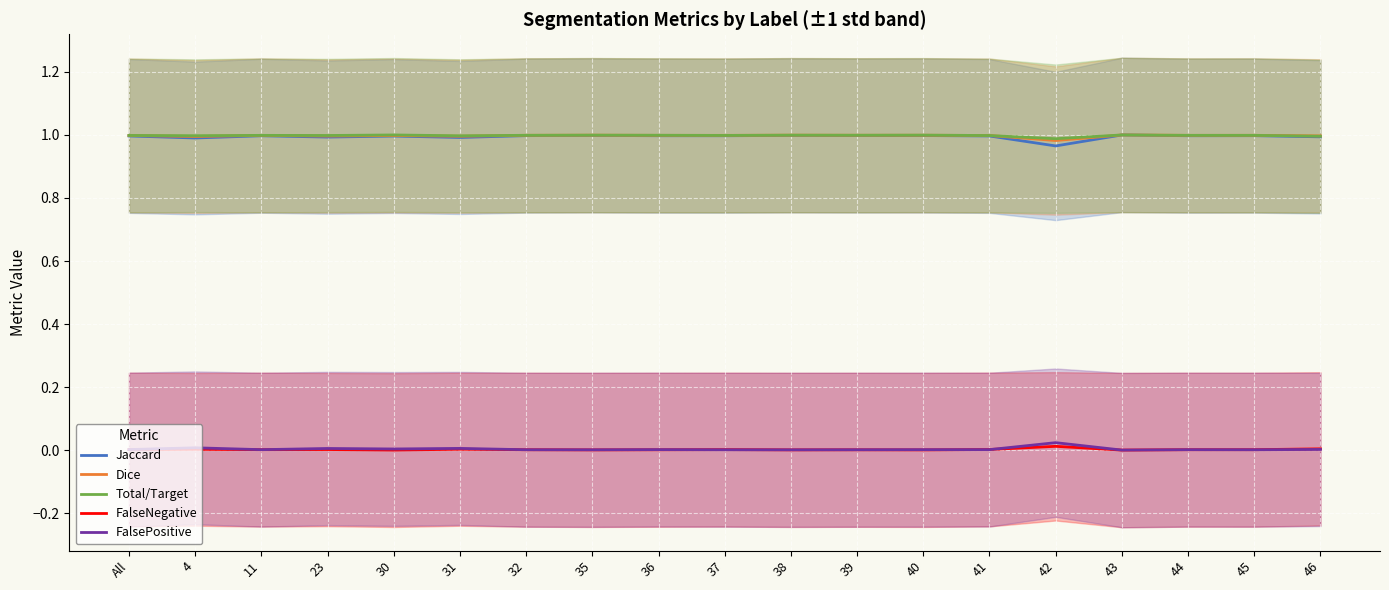

The value of Dice at 11 is 1.5. True or false?

False